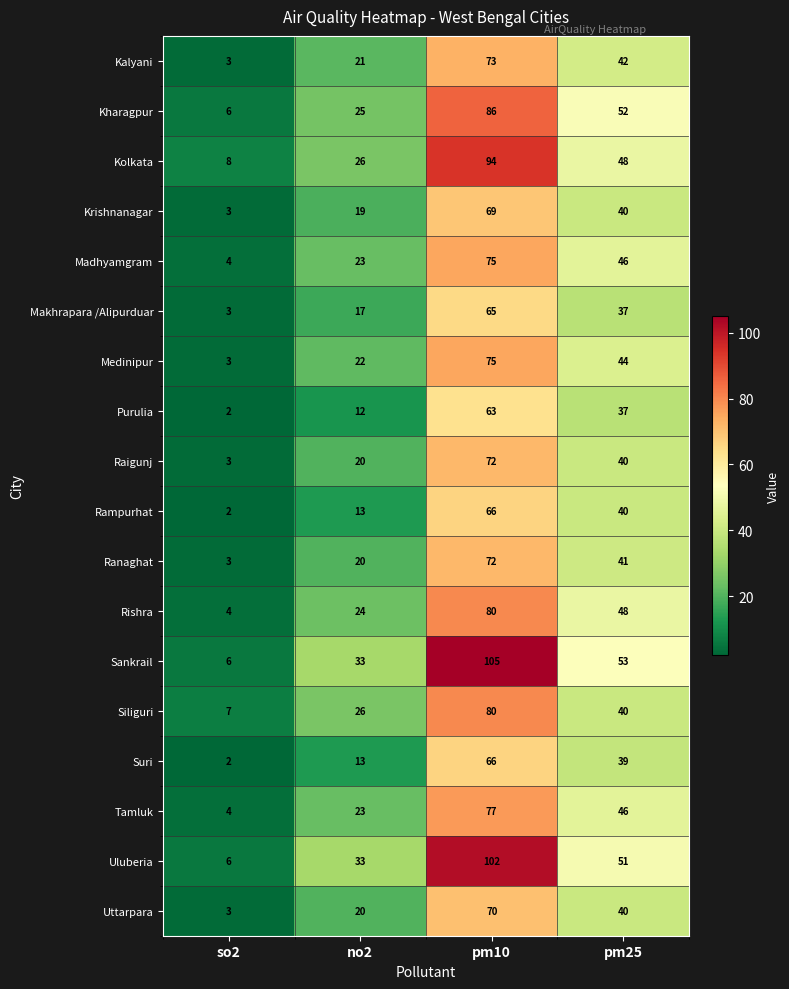

The value of Kalyani at so2 is 3. True or false?

True